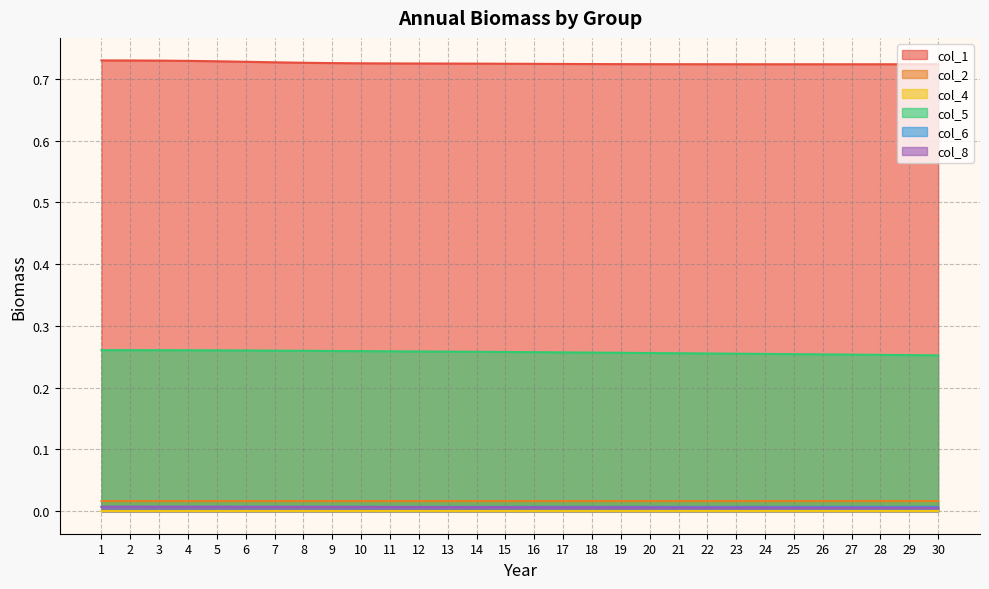

Between 7 and 8, which series saw the biggest shift?

col_1